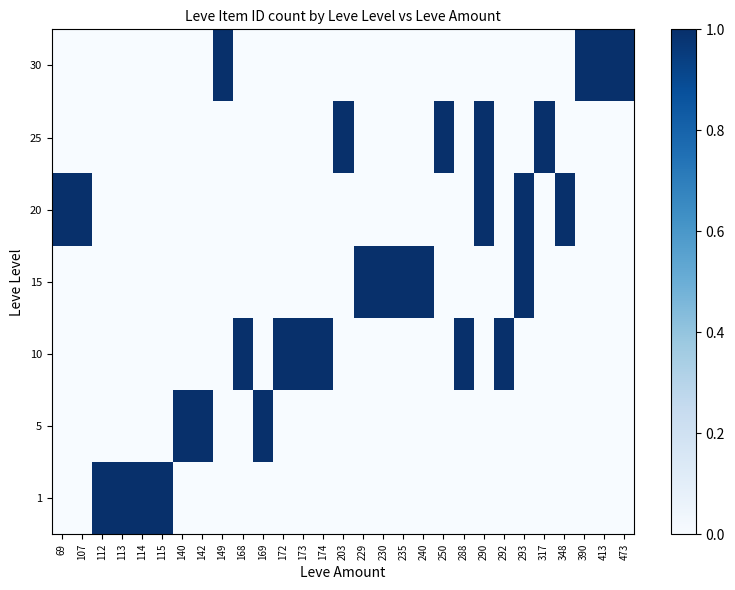

Reading left to right, list all the values displayed in this chart.

1: 69=0	107=0	112=1	113=1	114=1	115=1	140=0	142=0	149=0	168=0	169=0	172=0	173=0	174=0	203=0	229=0	230=0	235=0	240=0	250=0	288=0	290=0	292=0	293=0	317=0	348=0	390=0	413=0	473=0
5: 69=0	107=0	112=0	113=0	114=0	115=0	140=1	142=1	149=0	168=0	169=1	172=0	173=0	174=0	203=0	229=0	230=0	235=0	240=0	250=0	288=0	290=0	292=0	293=0	317=0	348=0	390=0	413=0	473=0
10: 69=0	107=0	112=0	113=0	114=0	115=0	140=0	142=0	149=0	168=1	169=0	172=1	173=1	174=1	203=0	229=0	230=0	235=0	240=0	250=0	288=1	290=0	292=1	293=0	317=0	348=0	390=0	413=0	473=0
15: 69=0	107=0	112=0	113=0	114=0	115=0	140=0	142=0	149=0	168=0	169=0	172=0	173=0	174=0	203=0	229=1	230=1	235=1	240=1	250=0	288=0	290=0	292=0	293=1	317=0	348=0	390=0	413=0	473=0
20: 69=1	107=1	112=0	113=0	114=0	115=0	140=0	142=0	149=0	168=0	169=0	172=0	173=0	174=0	203=0	229=0	230=0	235=0	240=0	250=0	288=0	290=1	292=0	293=1	317=0	348=1	390=0	413=0	473=0
25: 69=0	107=0	112=0	113=0	114=0	115=0	140=0	142=0	149=0	168=0	169=0	172=0	173=0	174=0	203=1	229=0	230=0	235=0	240=0	250=1	288=0	290=1	292=0	293=0	317=1	348=0	390=0	413=0	473=0
30: 69=0	107=0	112=0	113=0	114=0	115=0	140=0	142=0	149=1	168=0	169=0	172=0	173=0	174=0	203=0	229=0	230=0	235=0	240=0	250=0	288=0	290=0	292=0	293=0	317=0	348=0	390=1	413=1	473=1